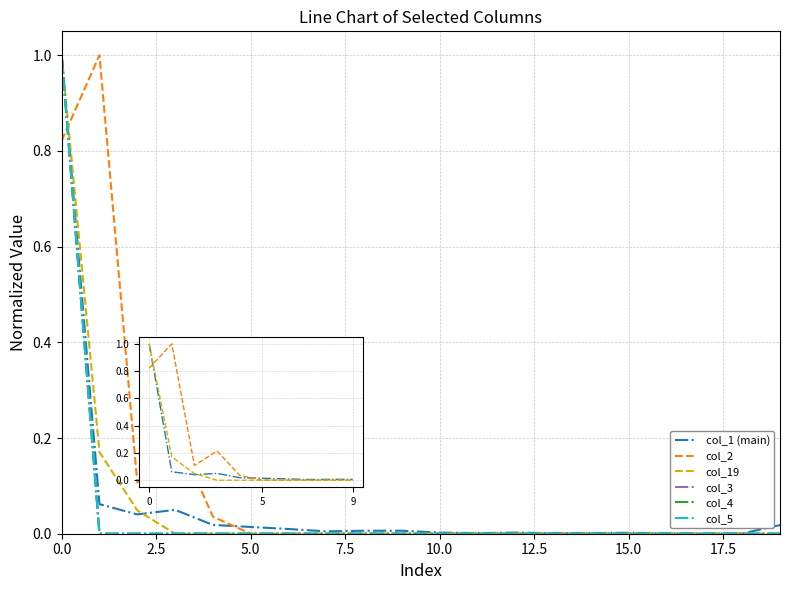

Which series has the largest range (max minus min)?

col_2